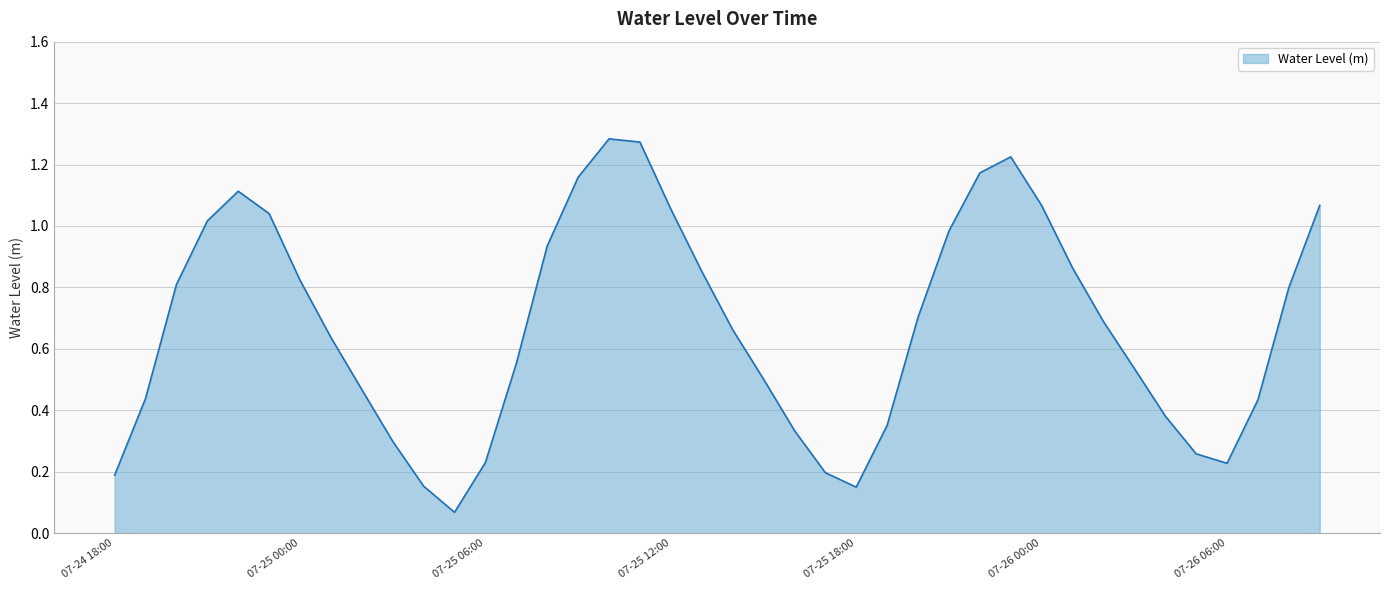

What is the label of the 38th point from the right?

07-24 20:00